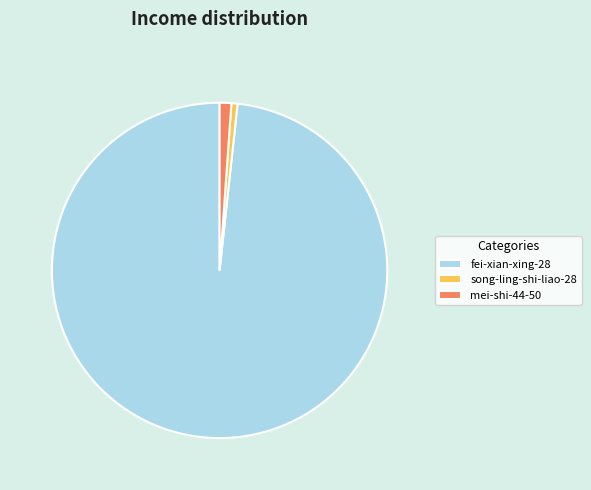

Approximately how many times larger is the value at mei-shi-44-50 compared to song-ling-shi-liao-28?

1.9